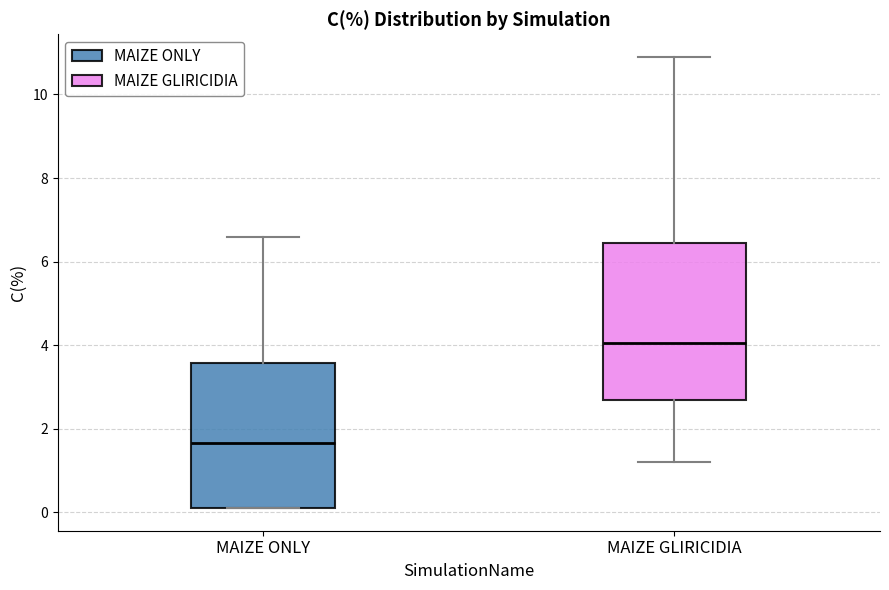

Reading left to right, transcribe this box plot: for each box, give where its median line is, the range the box spans, and where its two whiskers end, as read against the y-axis. The values are not printed on the chart, so give them approximately, as read against the axis.

MAIZE ONLY: median 1.6, box 0.2 to 3.6, whiskers 0.2 to 6.6
MAIZE GLIRICIDIA: median 4.0, box 2.8 to 6.4, whiskers 1.2 to 11.0